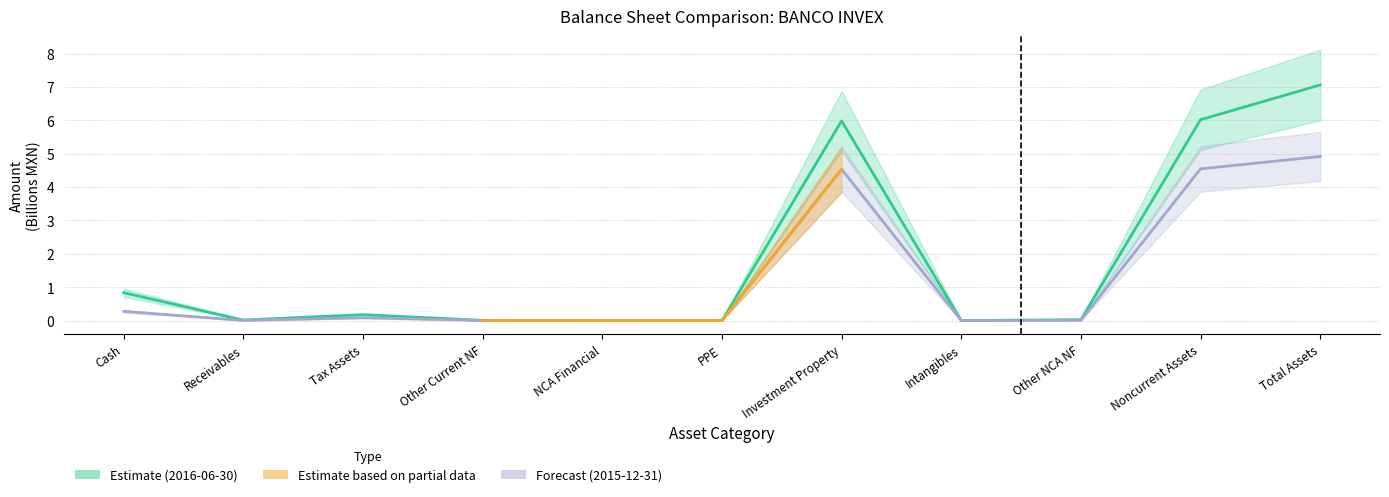

At which label is 2016-06-30 closest to 3?

Cash